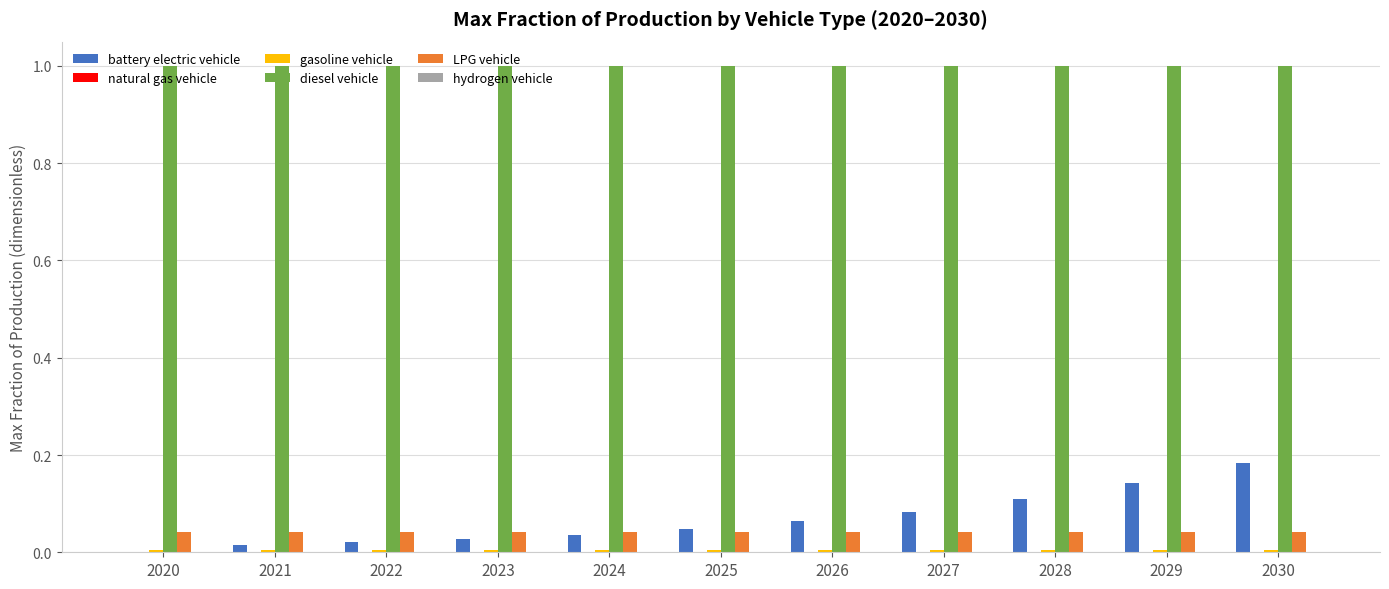

The LPG vehicle series shows 0.1 at 2023. True or false?

False